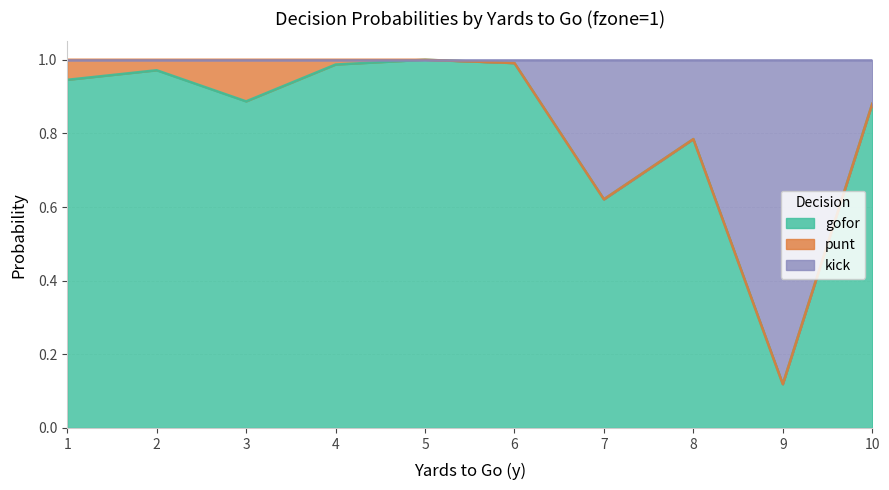

What is the highest value of the gofor series?

1.0